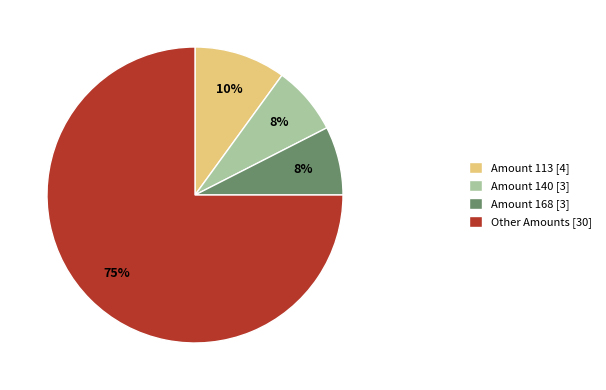

To the nearest percent, what is the difference between the Amount 113 [4] and Amount 168 [3] slice percentages?

2%